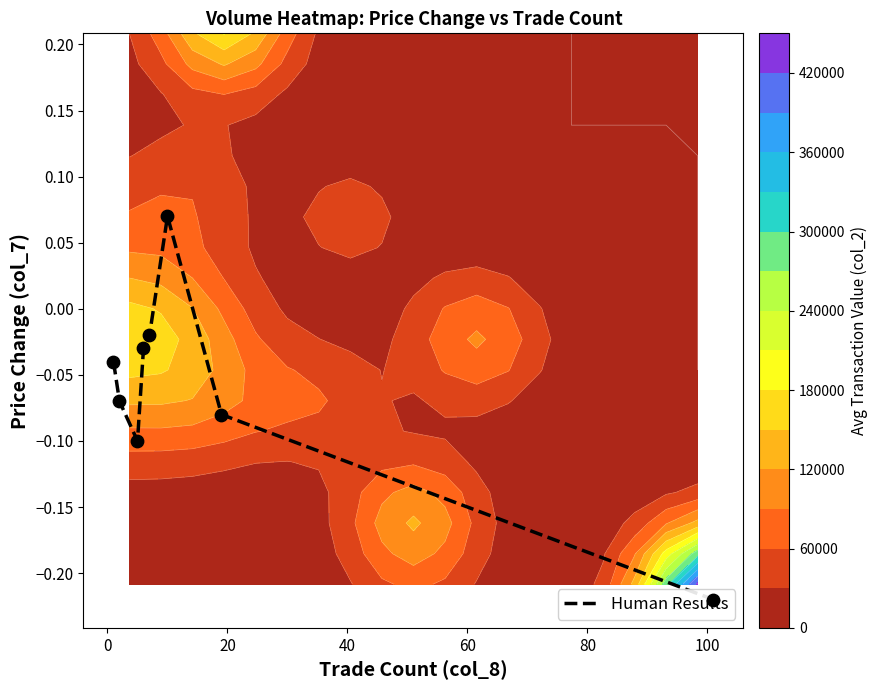

How many data points are less than 0?

7